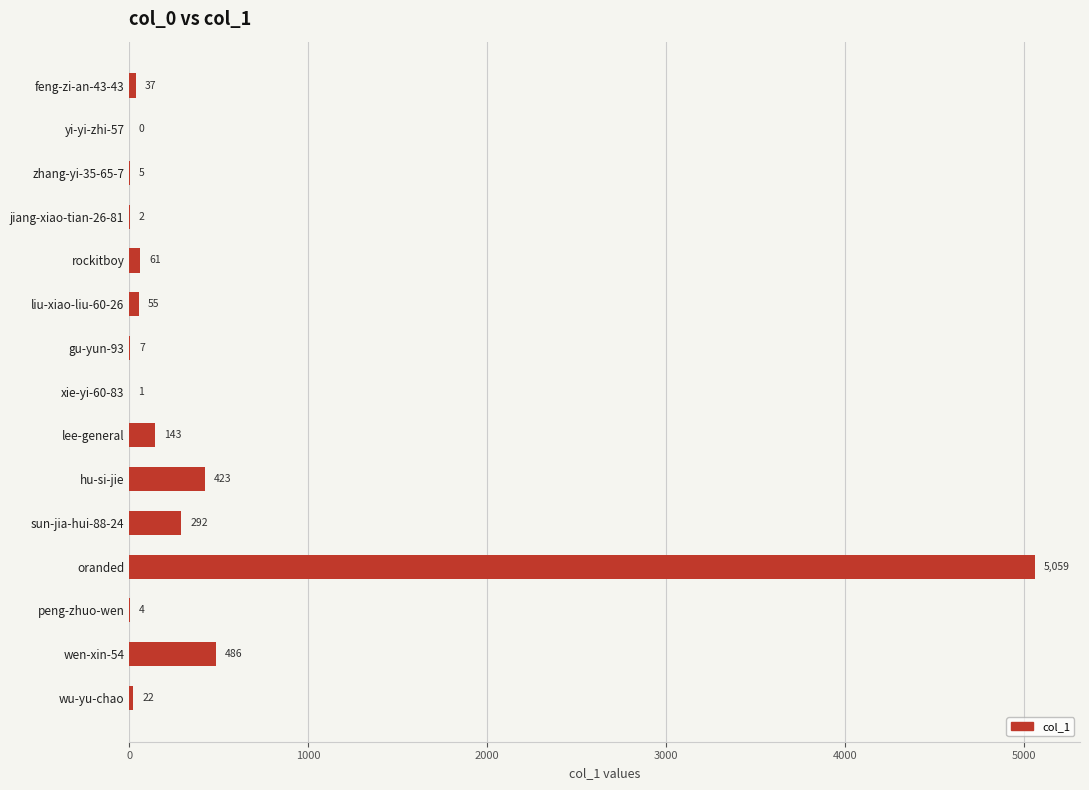

Reading top to bottom, extract all data points from this chart.

feng-zi-an-43-43=37	yi-yi-zhi-57=0	zhang-yi-35-65-7=5	jiang-xiao-tian-26-81=2	rockitboy=61	liu-xiao-liu-60-26=55	gu-yun-93=7	xie-yi-60-83=1	lee-general=143	hu-si-jie=423	sun-jia-hui-88-24=292	oranded=5059	peng-zhuo-wen=4	wen-xin-54=486	wu-yu-chao=22